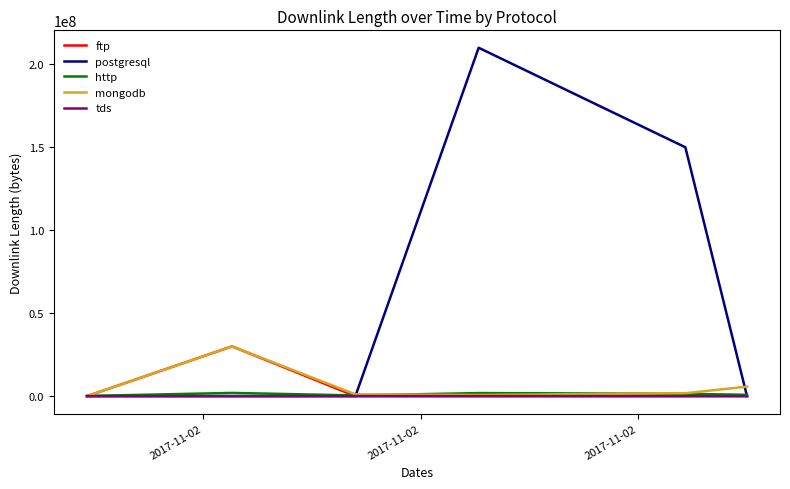

Count the number of data series in this chart.

5